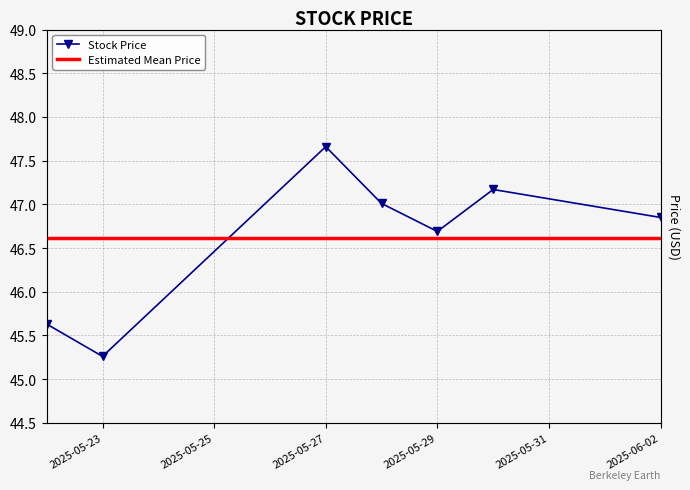

Reading left to right, transcribe all the data shown in this chart.

45.6	45.3	47.7	47.0	46.7	47.2	46.8